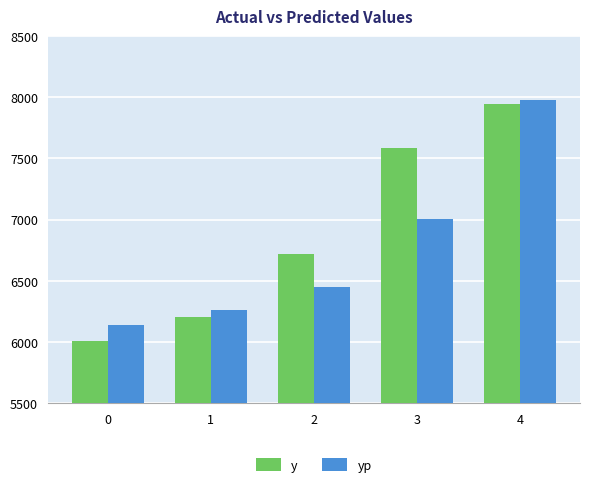

Reading right to left, extract all data points from this chart.

y: 4=7943.5	3=7586.0	2=6720.5	1=6206.5	0=6011.0
yp: 4=7980.0	3=7007.1	2=6445.4	1=6264.3	0=6141.0